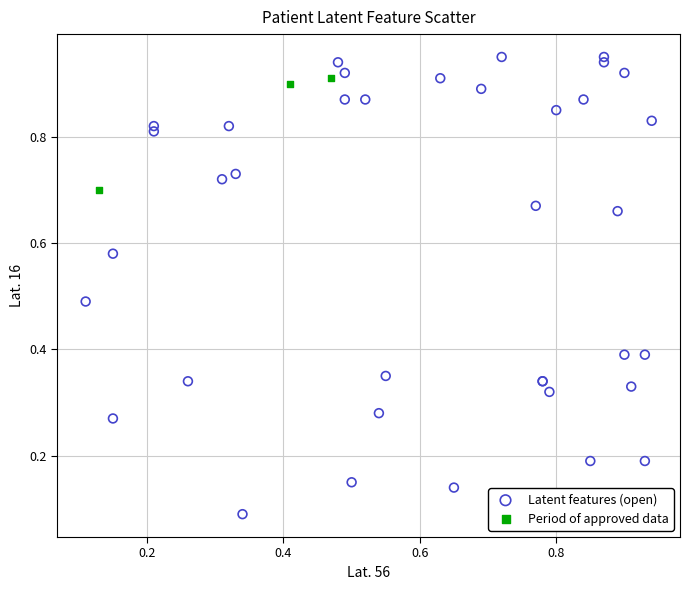

Which series contains the highest Y value?

Latent features (open)